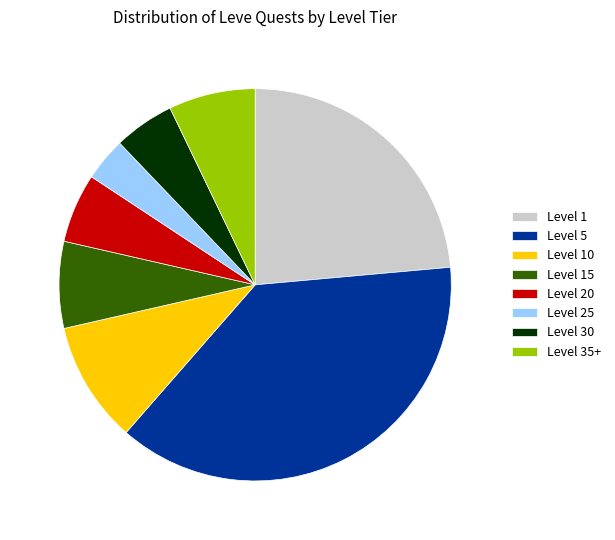

True or false: Level 35+ accounts for 7% of the total.

True